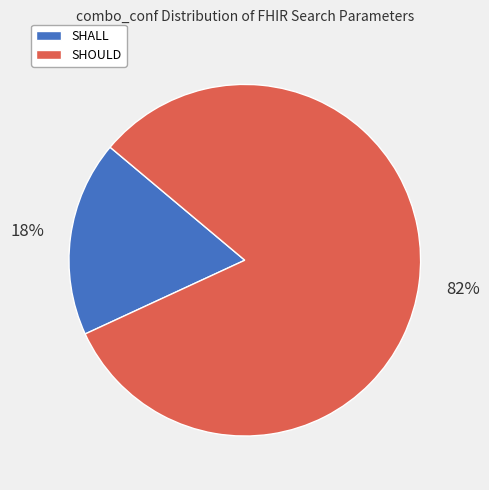

To the nearest percent, what is the average slice percentage?

50%